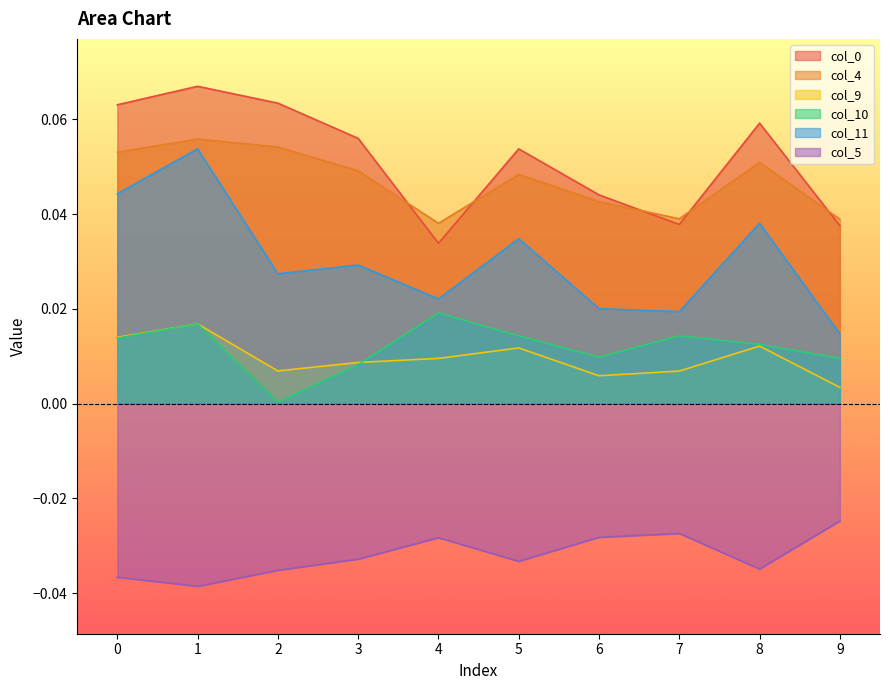

Rank the categories by col_11 value from lowest to highest.

9, 7, 6, 4, 2, 3, 5, 8, 0, 1